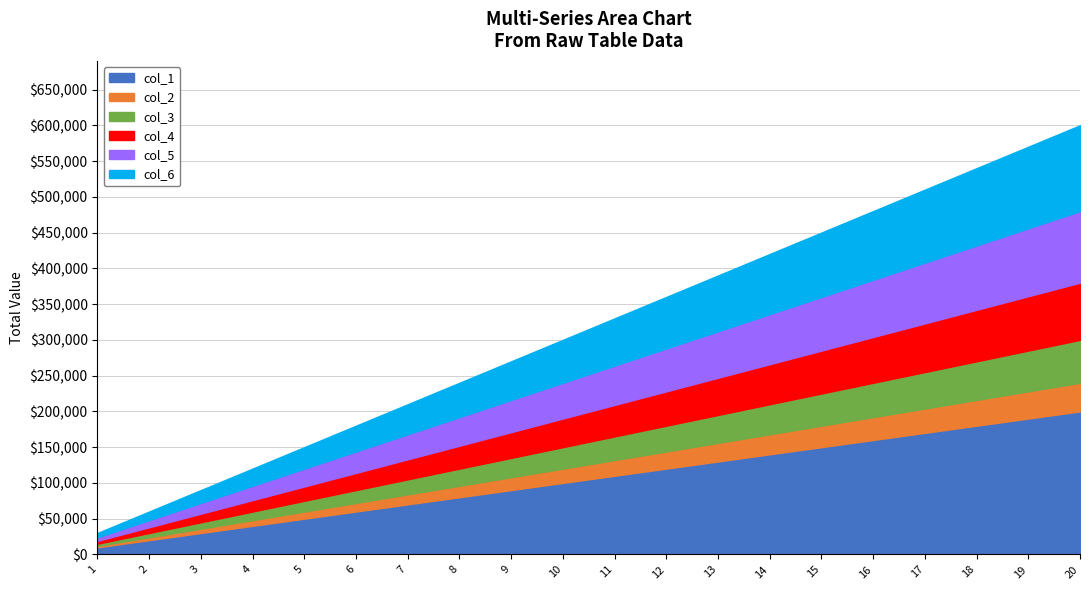

True or false: col_3 has more than 1 interior local peaks.

False